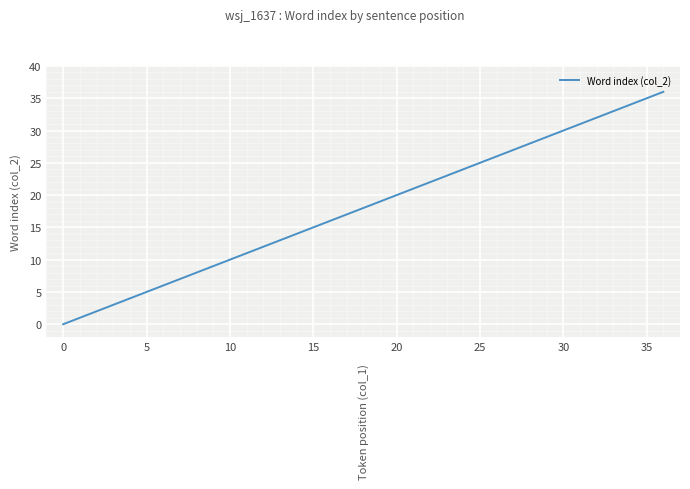

What is the maximum value shown in the chart?

36